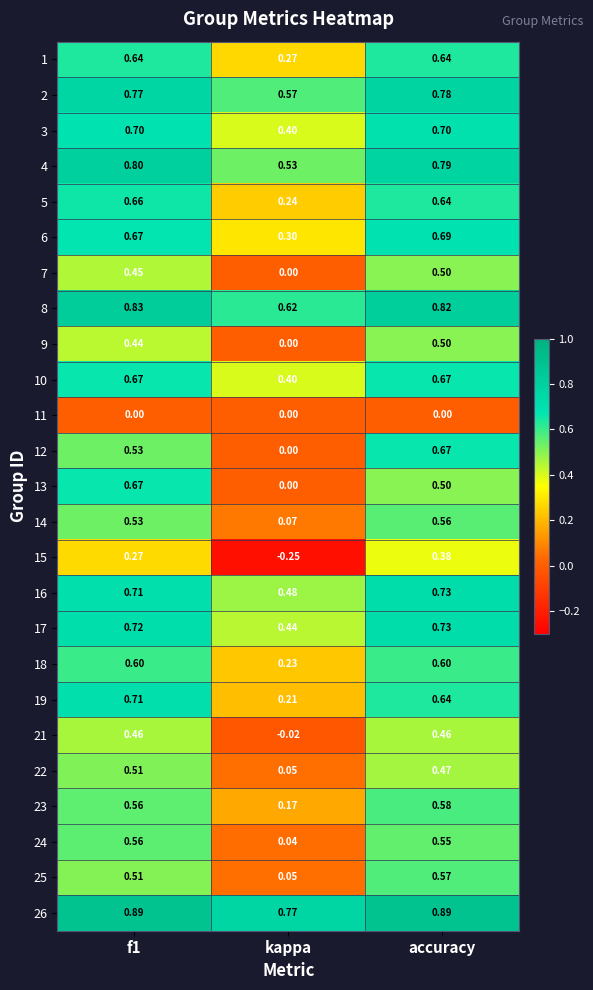

Count the number of data series in this chart.

25